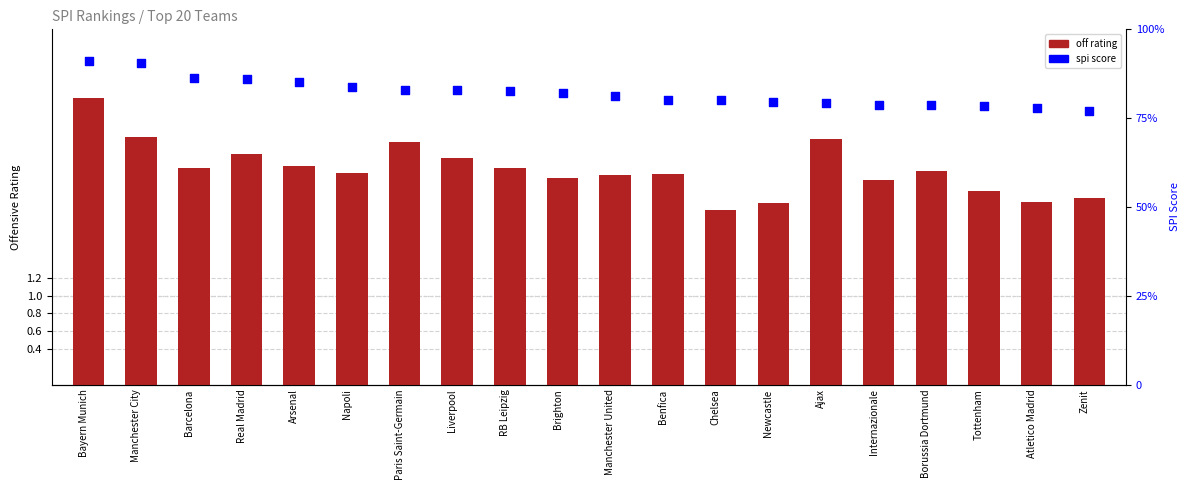

What is the total value across all series at Liverpool?

85.4